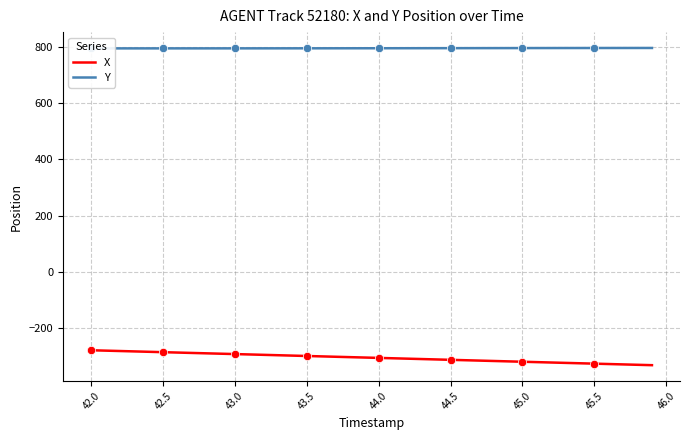

What is the maximum value for X?

-278.5